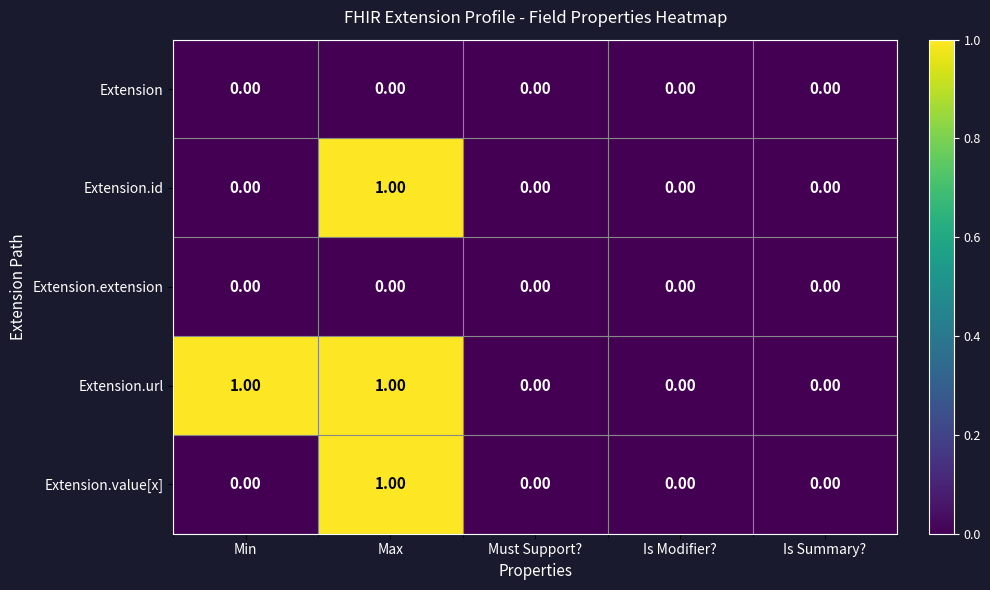

Which series has the largest total across all categories?

Extension.url